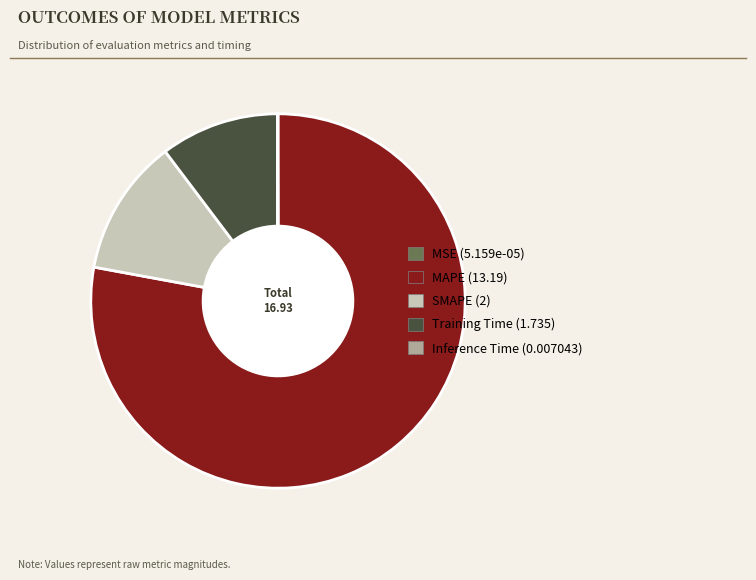

The MAPE slice represents 78% of the pie. True or false?

True